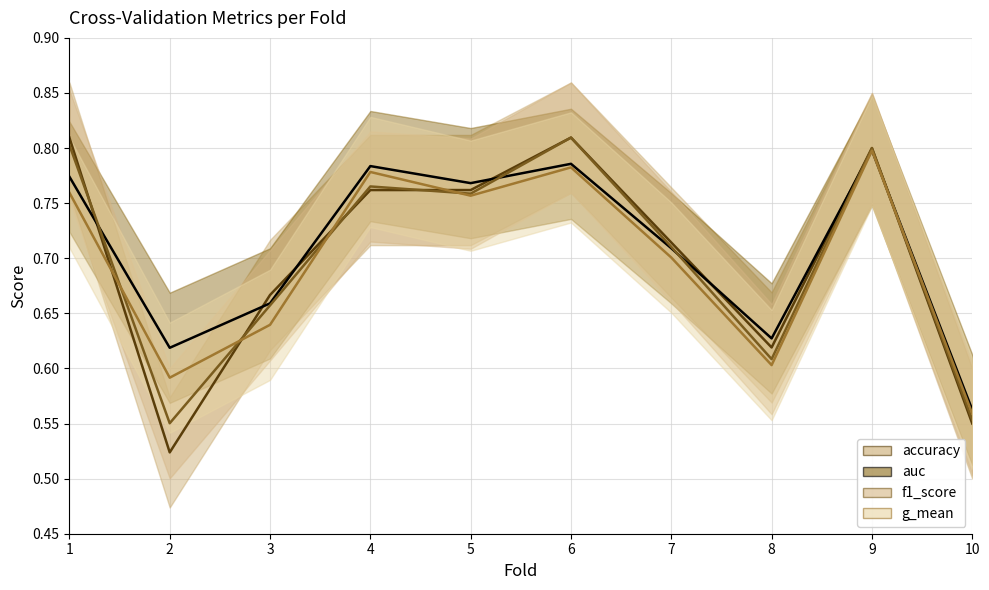

What is the sum of the g_mean values at 5 and 8?

1.4